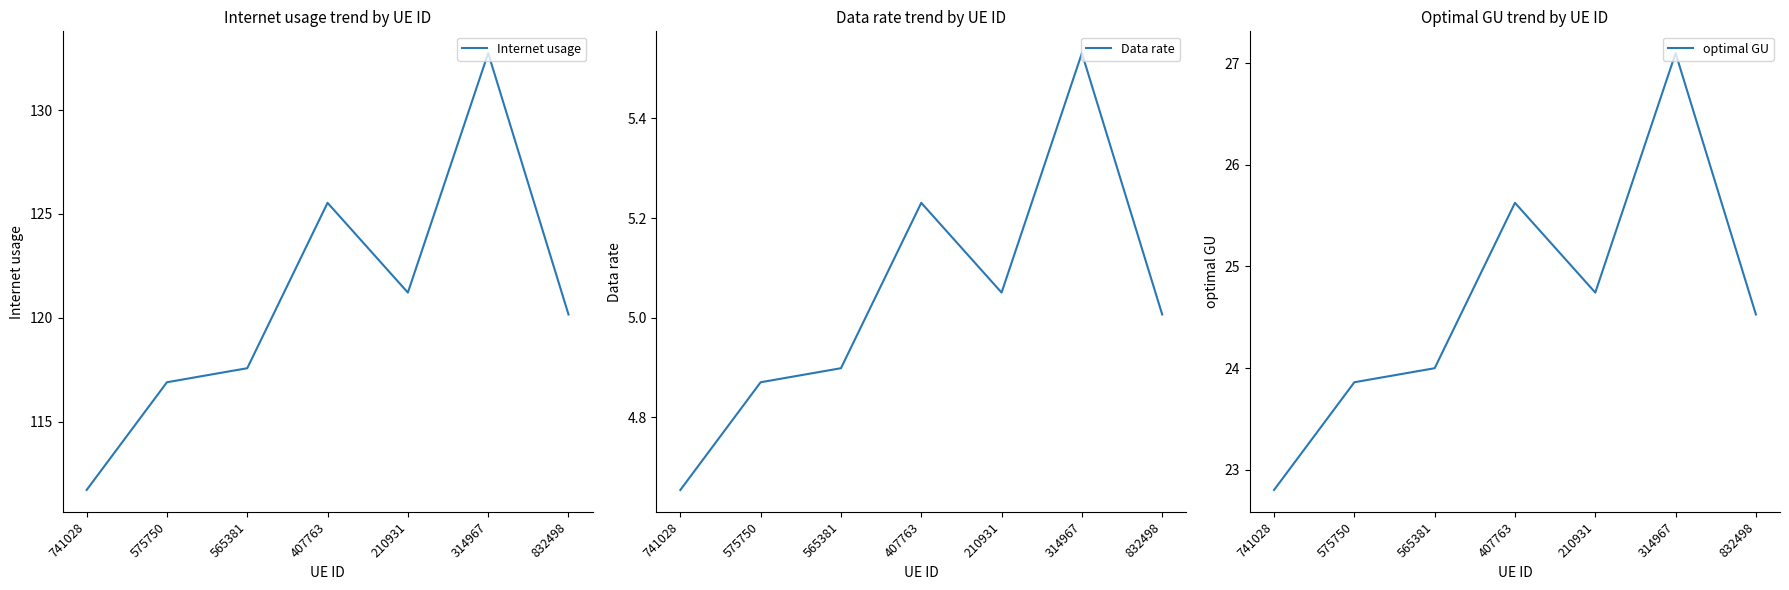

What is the maximum value shown in the chart?

132.7